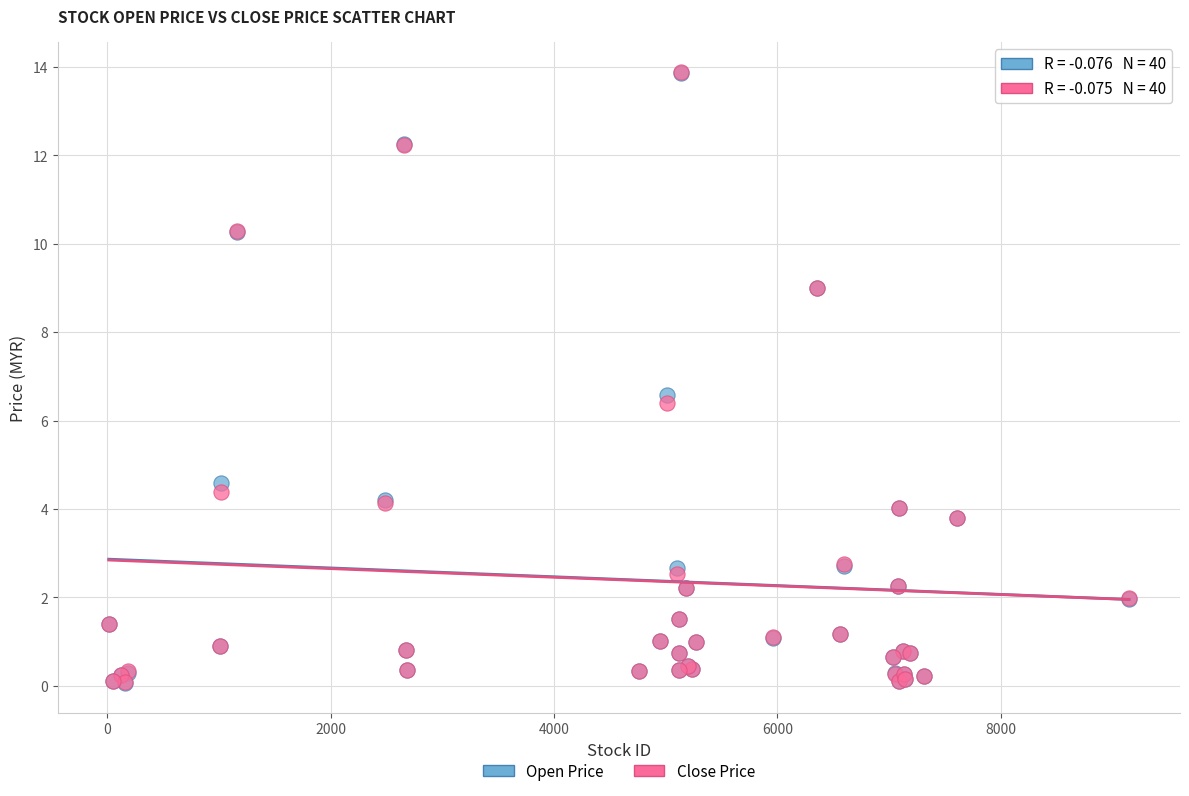

What are all the series names shown in the legend?

Open Price, Close Price